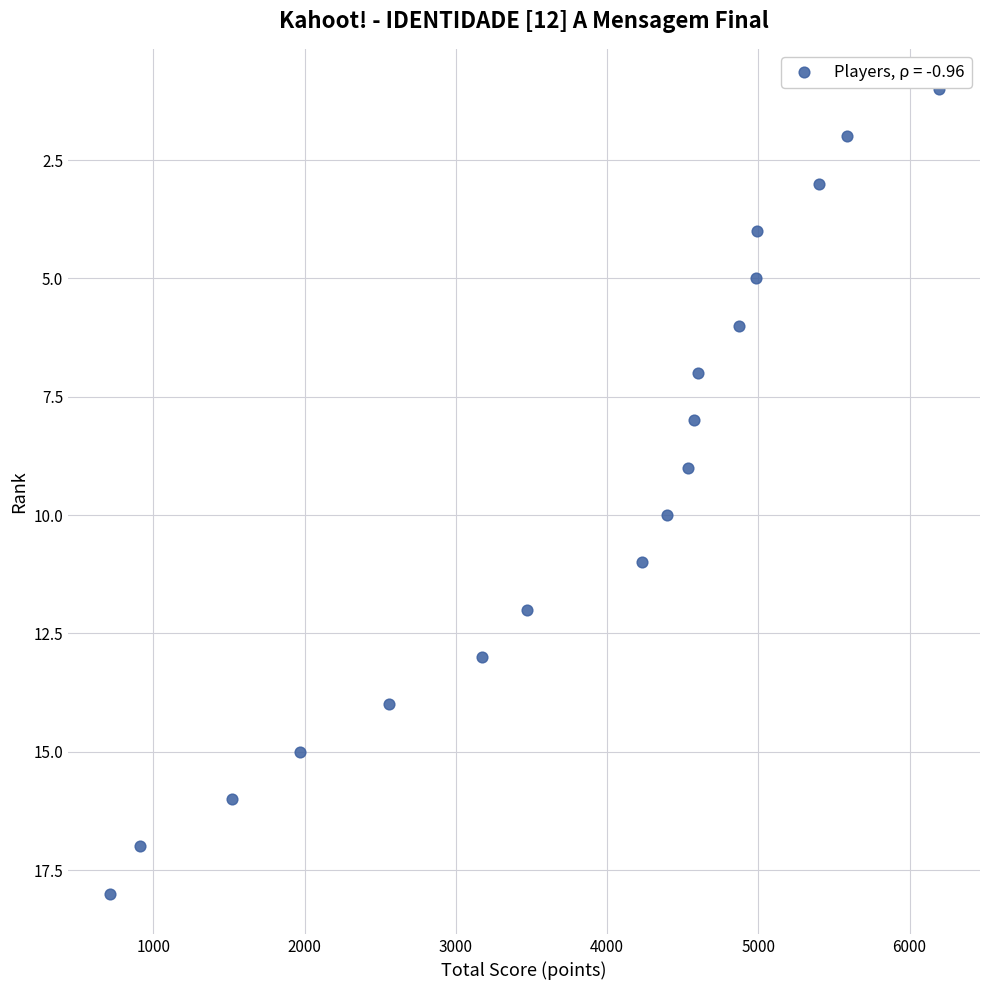

What is the range of Y values (max minus min)?

17